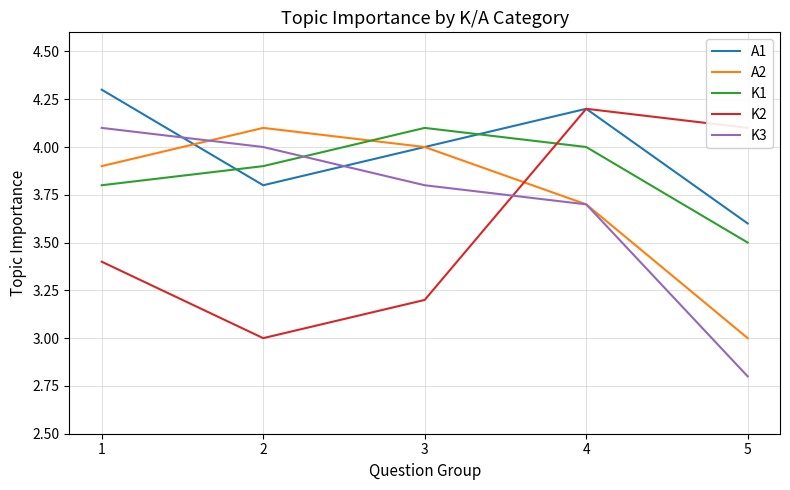

What is the sum of all K2 values?

17.9